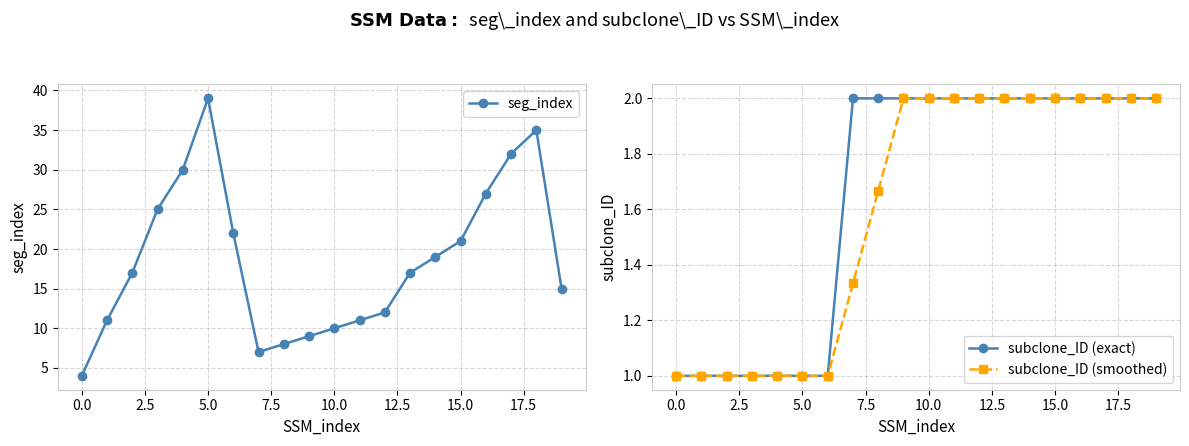

The value of seg_index at 0.0 is 1. True or false?

False